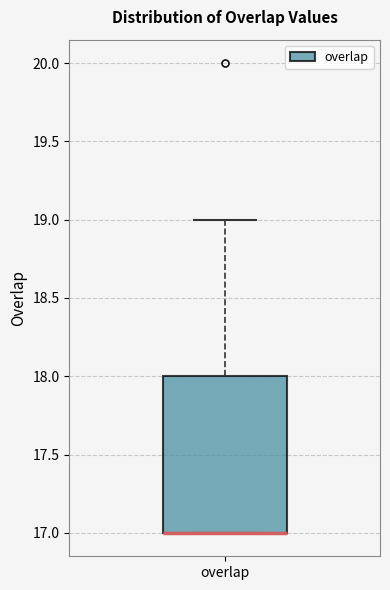

Read this box plot against the y-axis: the position of the median line, the range covered by the box, and the ends of both whiskers. The values are not printed on the chart, so give them approximately, as read against the axis.

median 17 (drawn on the box's lower edge), box 17 to 18, whiskers 17 to 19